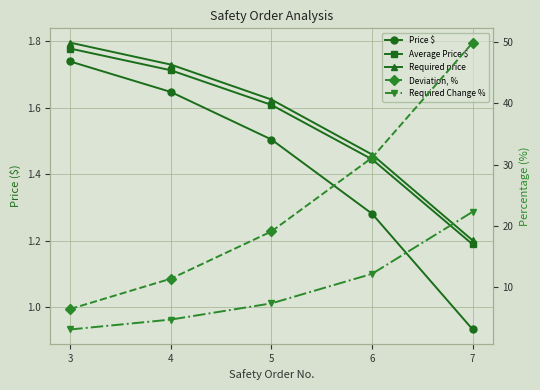

What is the spread (max minus min) of values at 3?

4.8